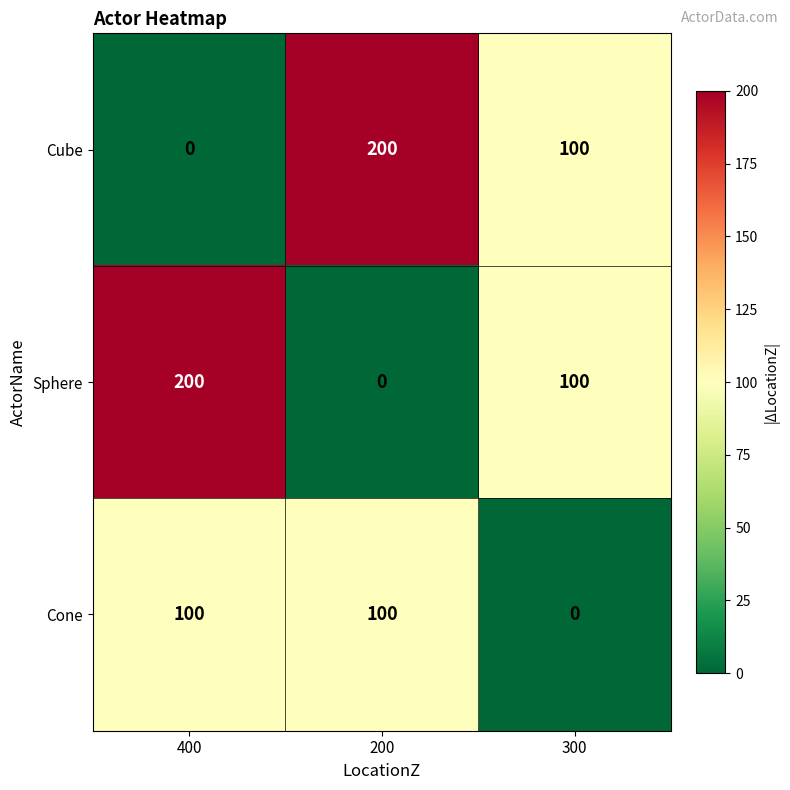

What is the spread (max minus min) of values at 400?

200